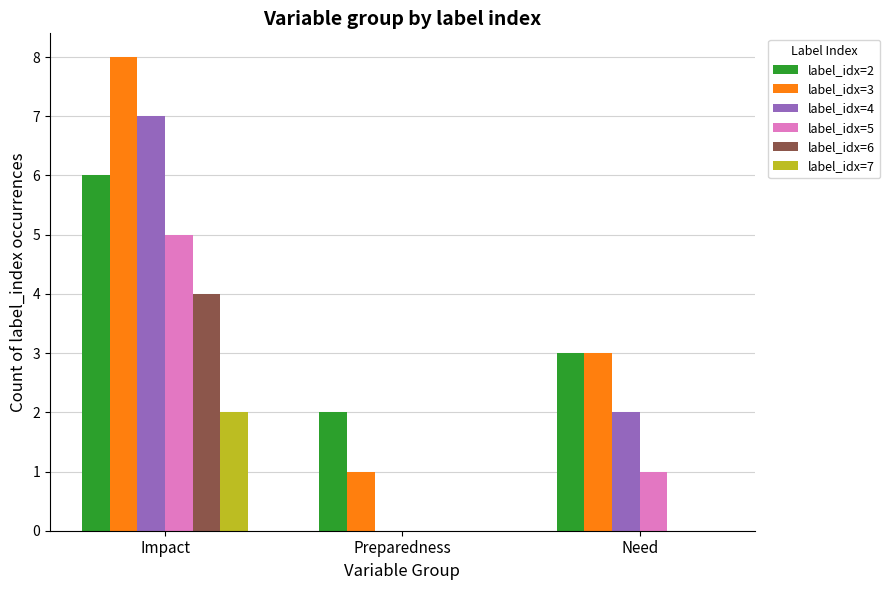

What are all the series names shown in the legend?

label_idx=2, label_idx=3, label_idx=4, label_idx=5, label_idx=6, label_idx=7